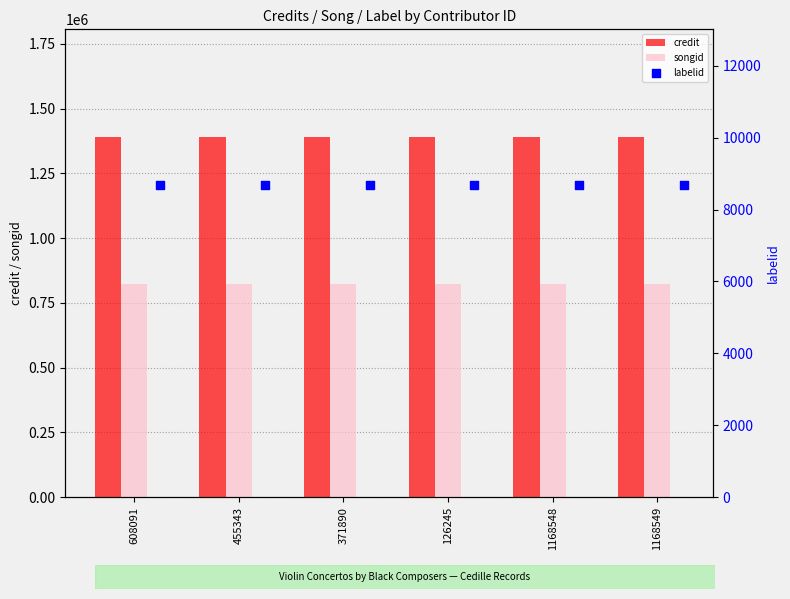

Which series has the widest spread of Y values?

credit